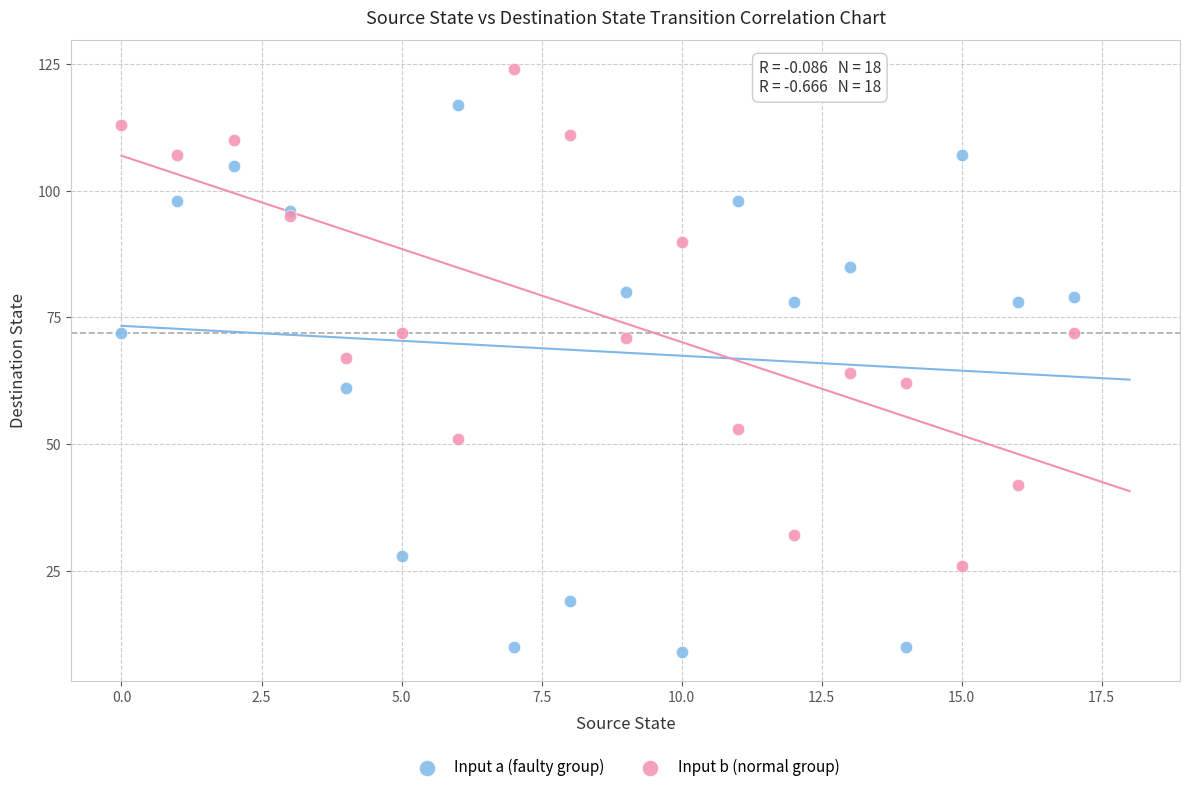

Which series contains the lowest Y value?

Input a (faulty group)